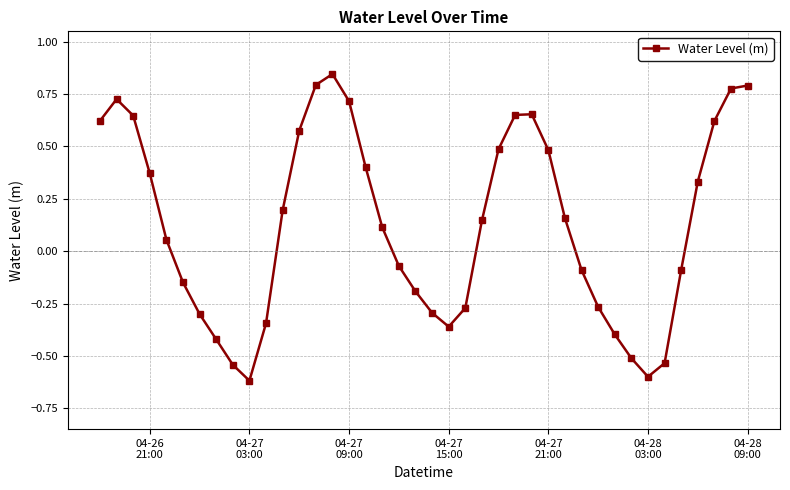

Count the number of values greater than 0.

22